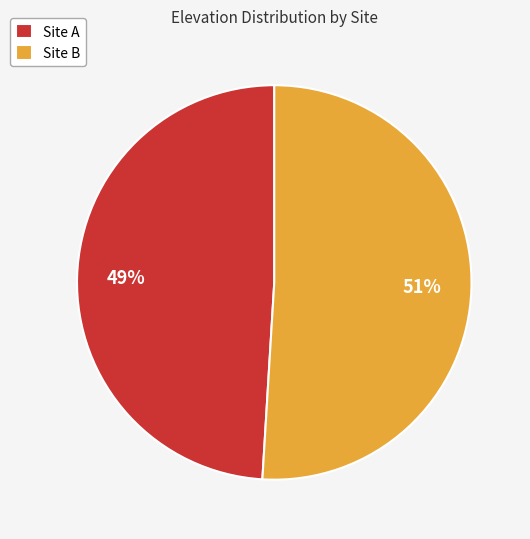

How many slices are in this pie chart?

2